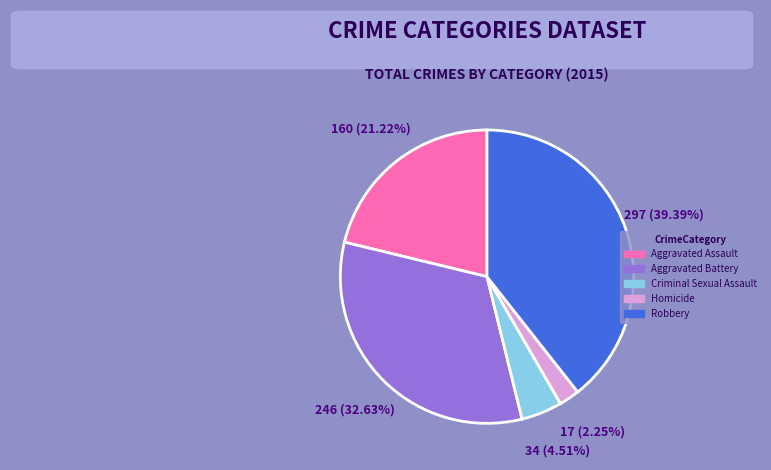

Approximately how many times larger is the value at Robbery compared to Criminal Sexual Assault?

8.7